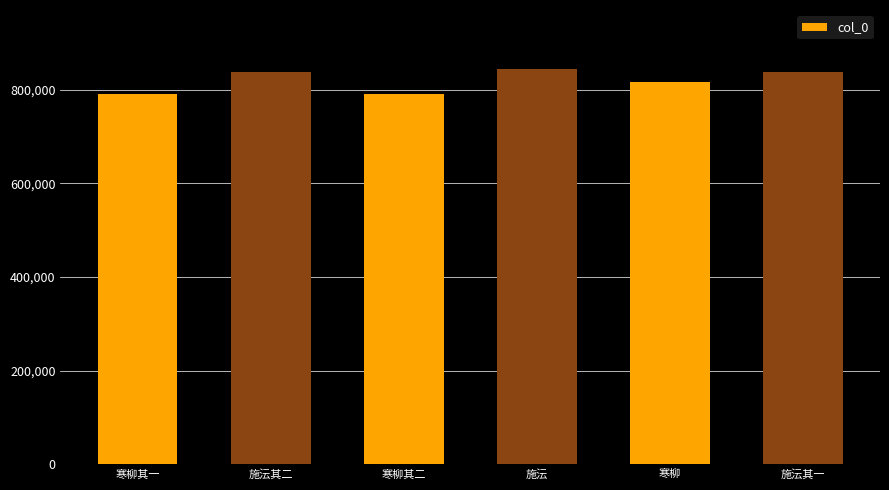

What is the maximum value shown in the chart?

843708